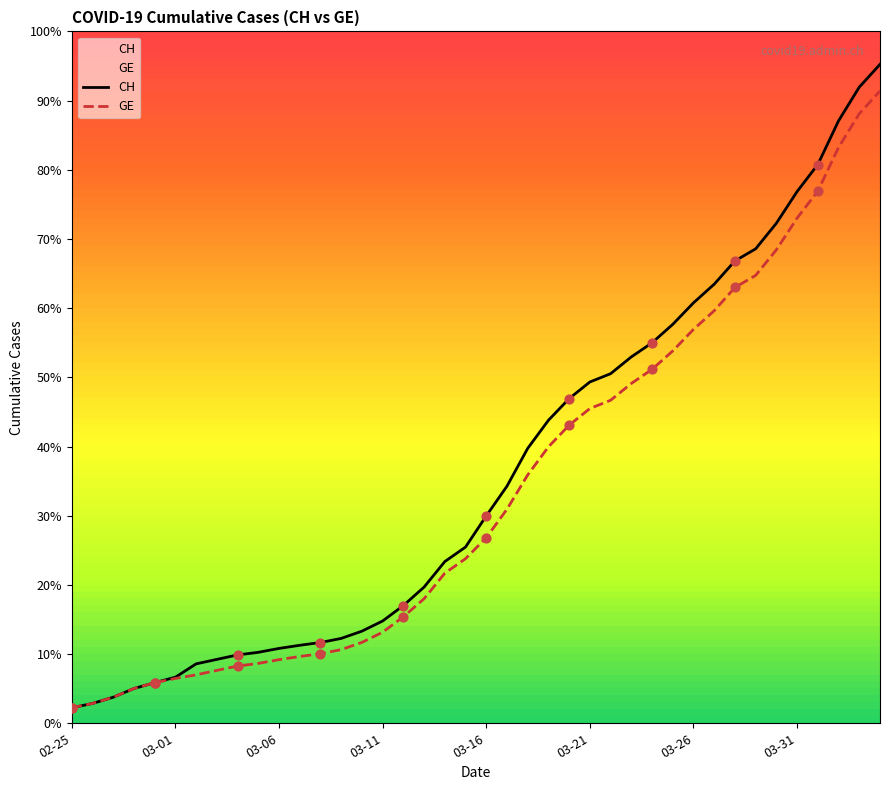

What are all the series names shown in the legend?

CH, GE